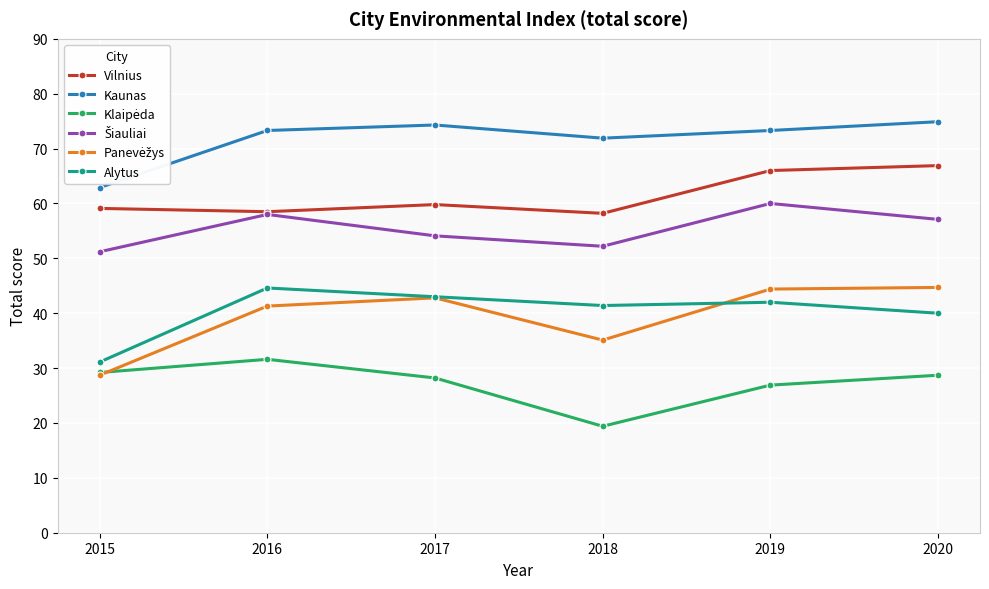

Which series changed the most between 2015 and 2016?

Alytus